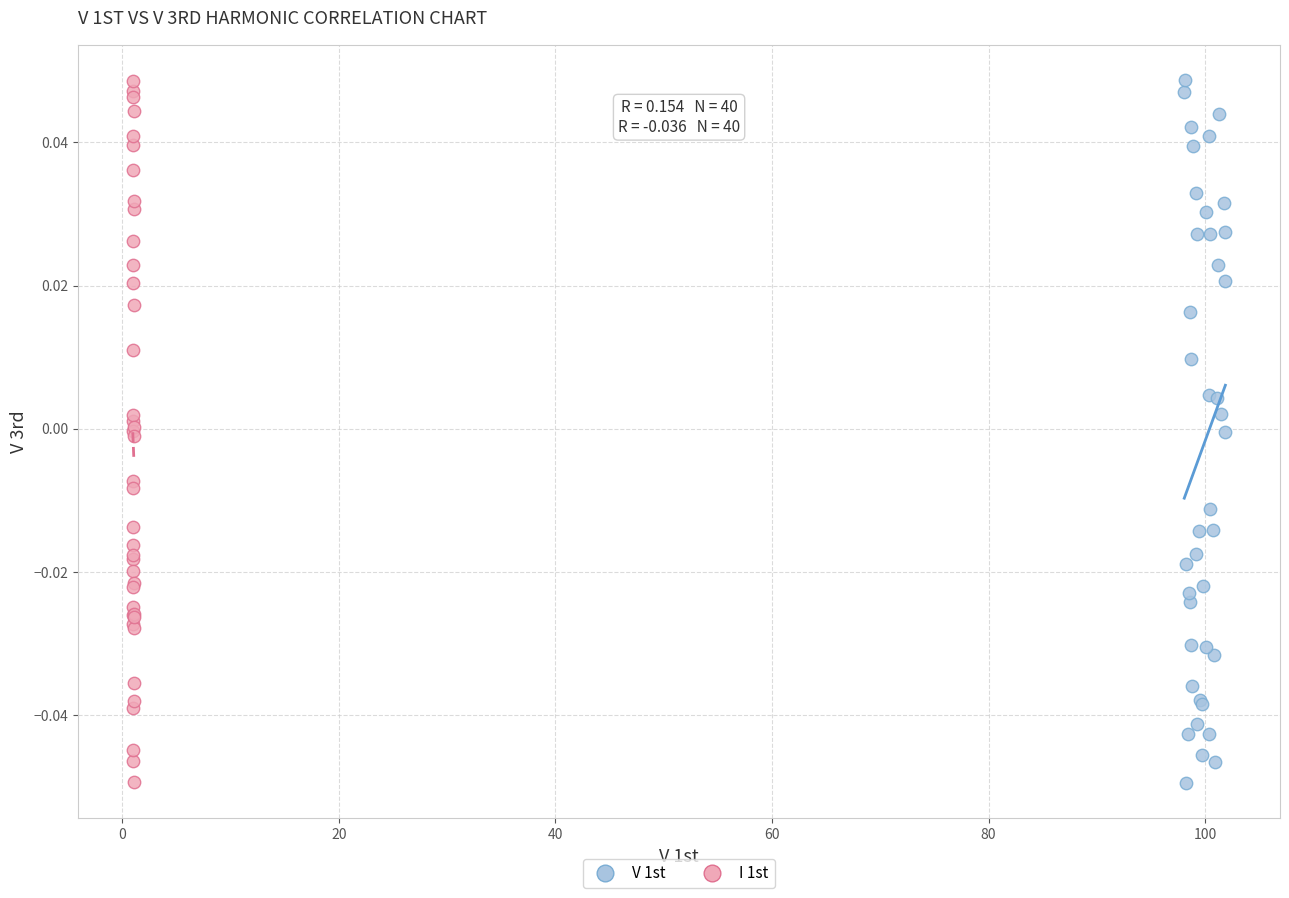

What are all the series names shown in the legend?

V 1st, I 1st